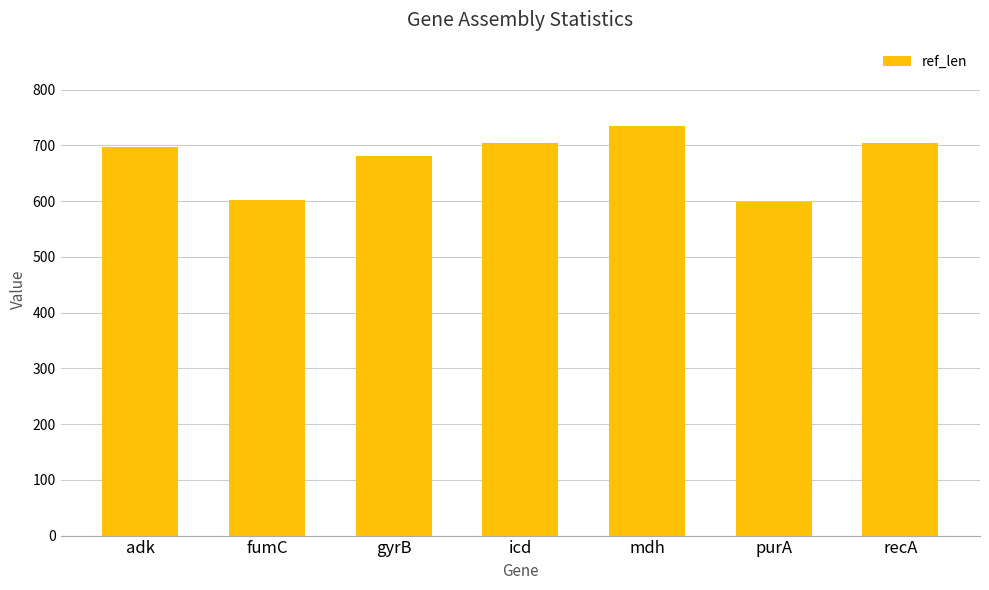

Reading left to right, what are all the values shown in this chart?

adk=696	fumC=602	gyrB=680	icd=704	mdh=734	purA=598	recA=704